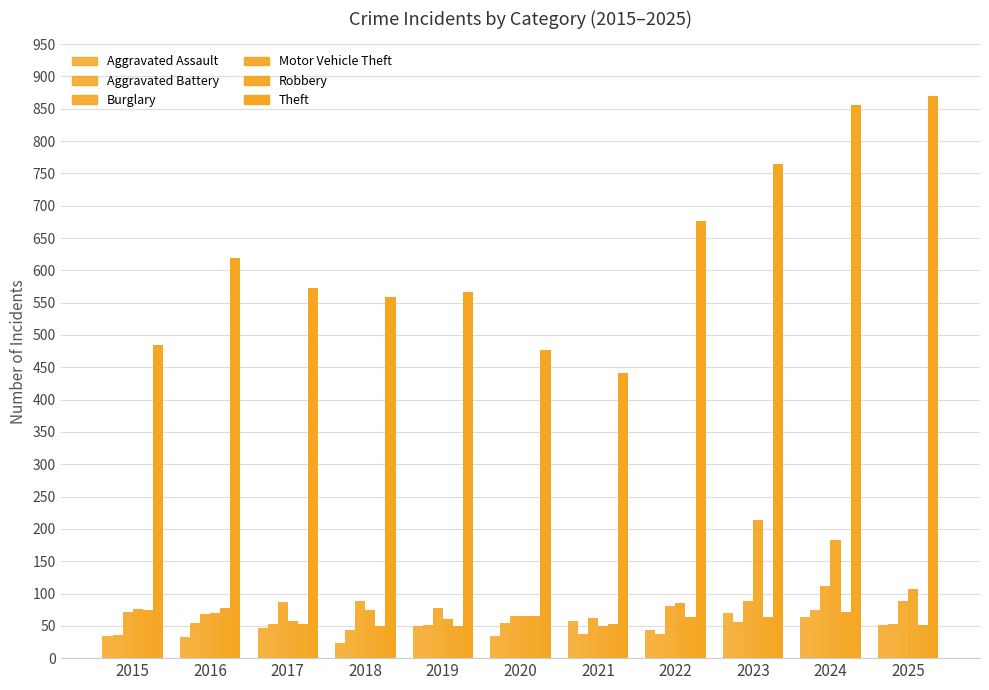

Rank the categories by Theft value from highest to lowest.

2025, 2024, 2023, 2022, 2016, 2017, 2019, 2018, 2015, 2020, 2021